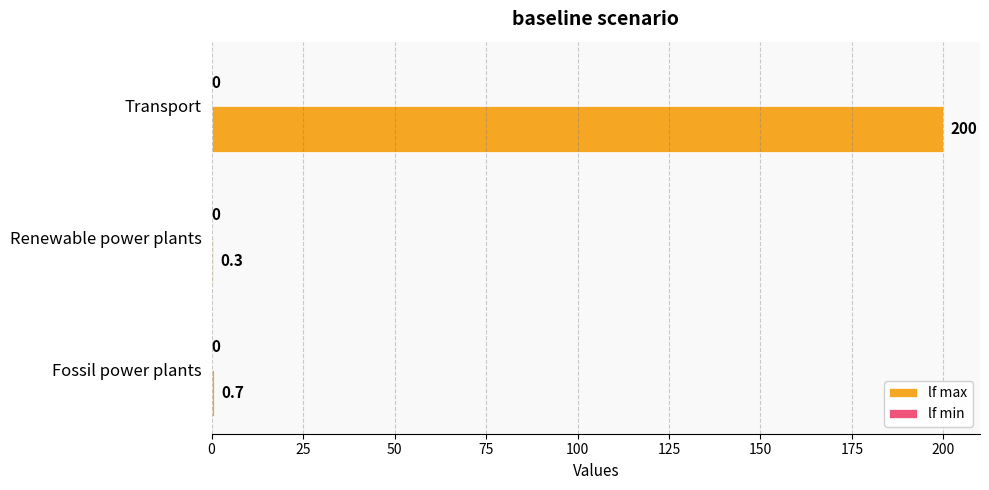

What is the sum of all values?

201.0